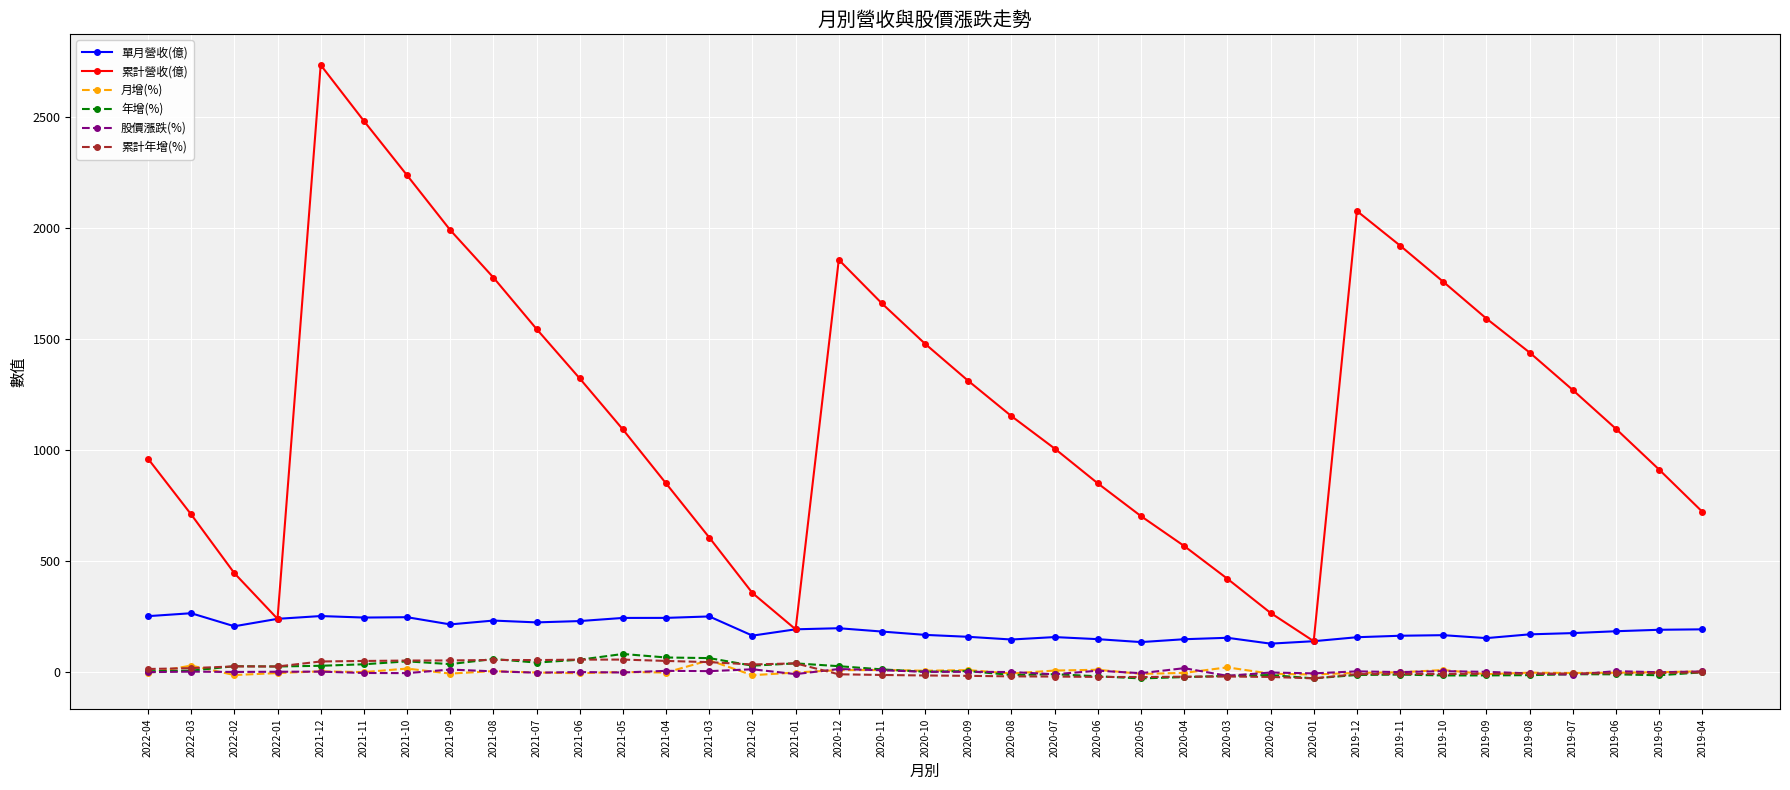

Is the value of 股價漲跌(%) at 2022-04 greater than the value of 累計年增(%) at 2021-09?

No